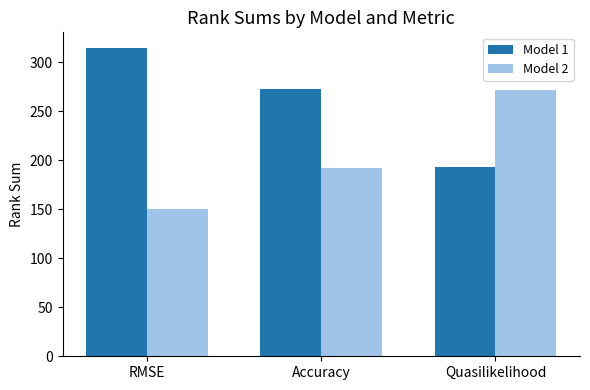

What is the sum of the Model 1 values at Quasilikelihood and Accuracy?

466